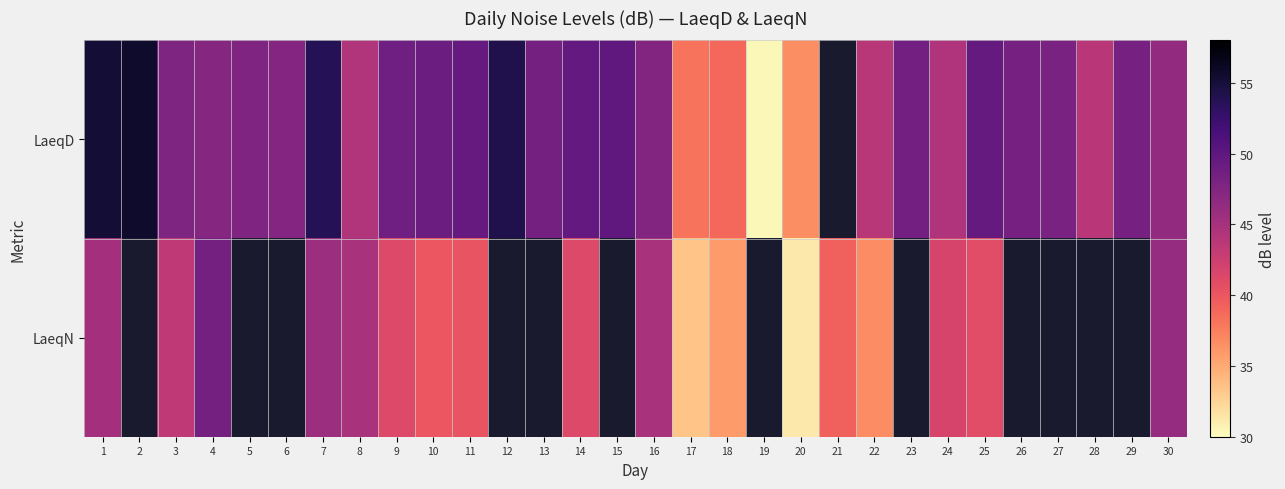

Count the number of data series in this chart.

2